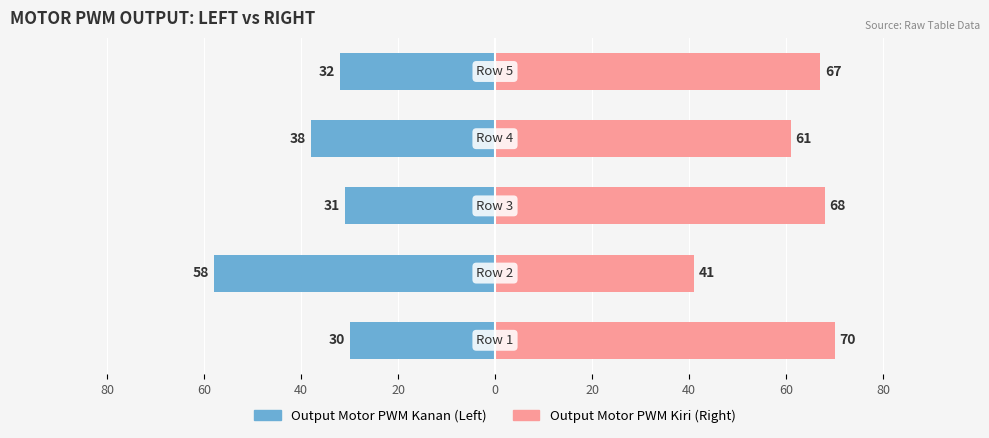

The value of Output Motor PWM Kanan at 40 is -31. True or false?

True